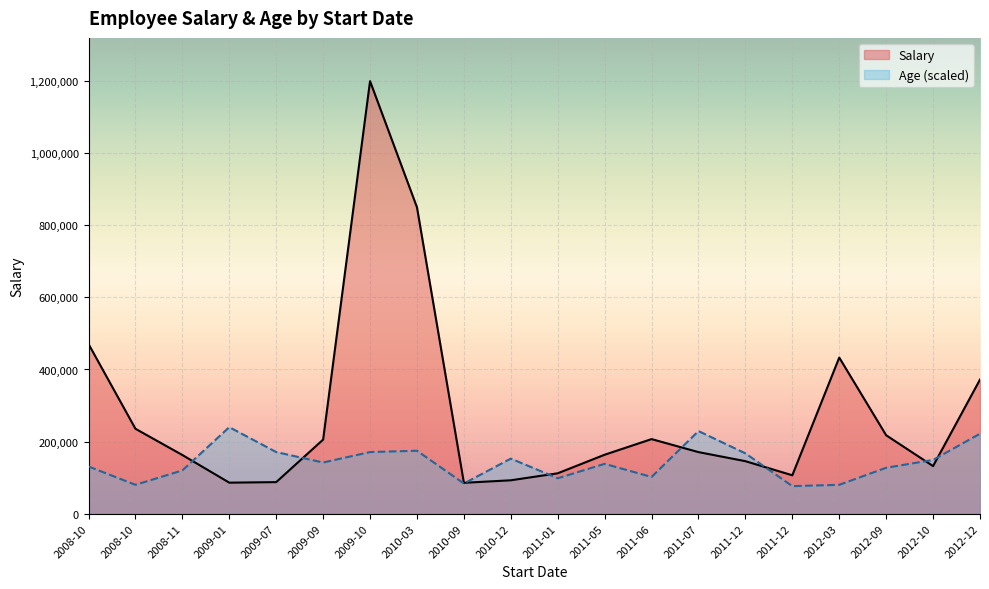

The Salary series shows 144027 at 2009-07-07. True or false?

False